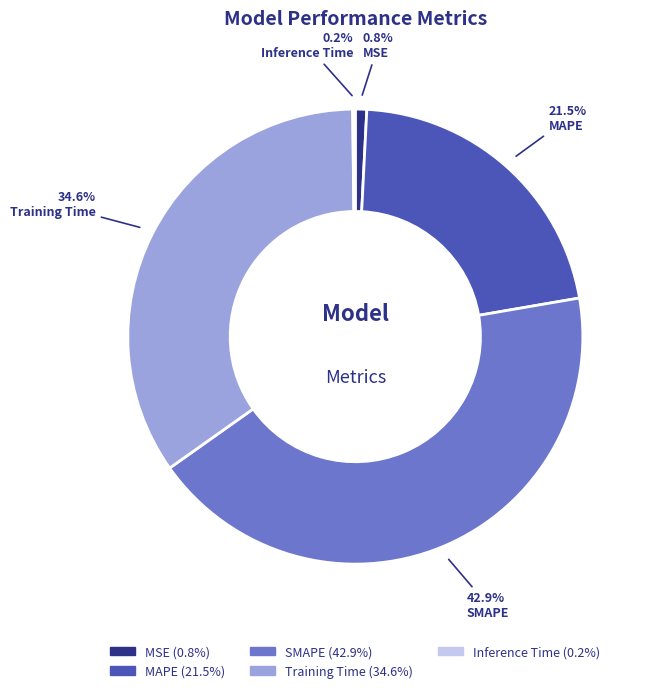

What percentage is the MSE slice, to the nearest percent?

1%